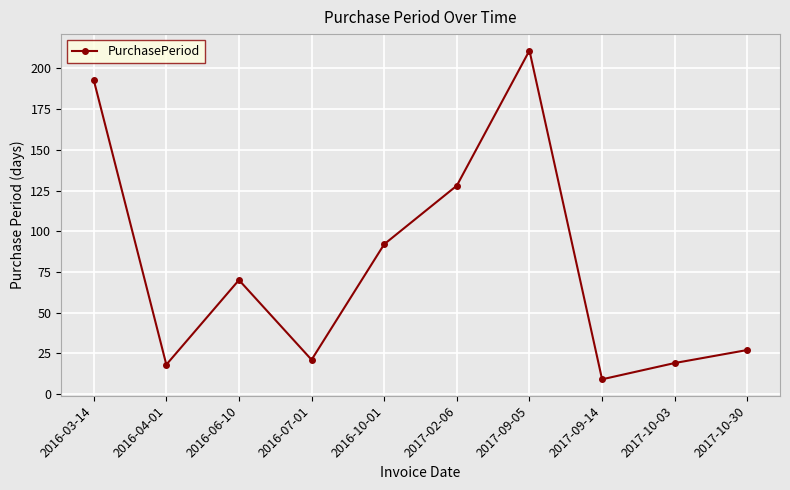

Where is the first local minimum?

2016-04-01